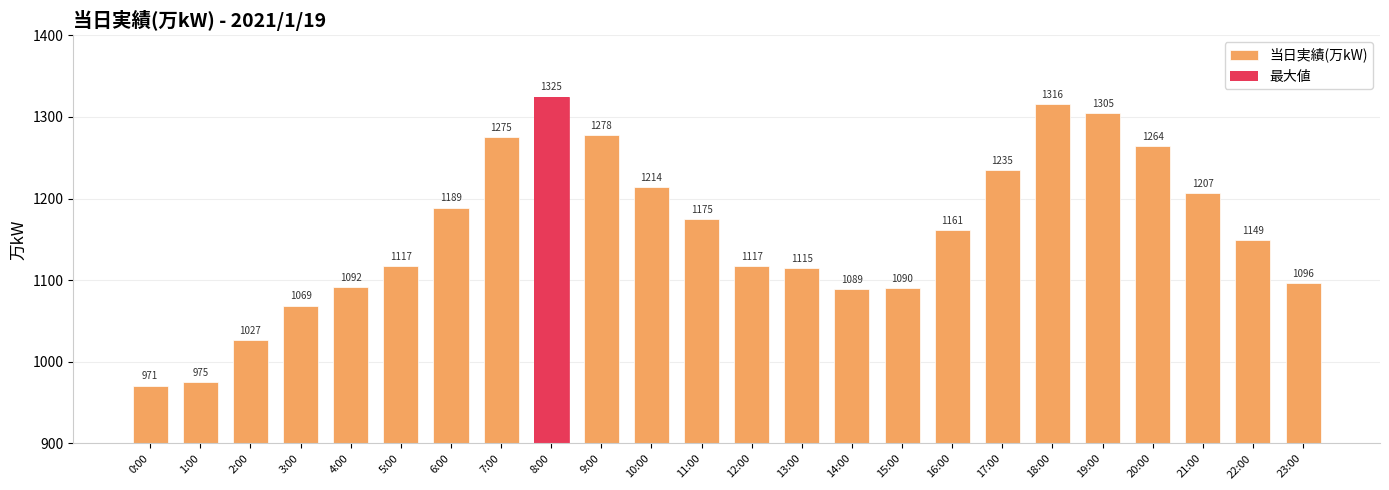

What is the difference between the maximum and second lowest values?

350